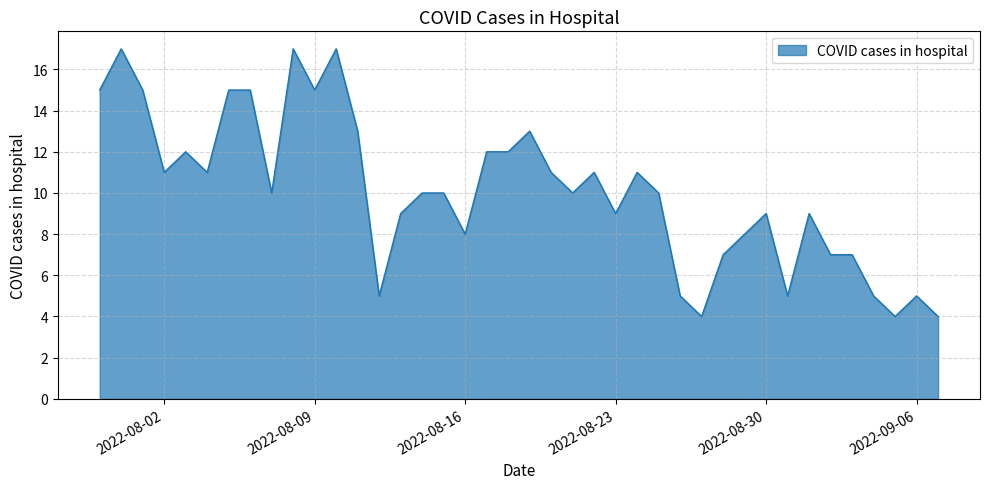

What is the difference between the maximum and minimum values?

13